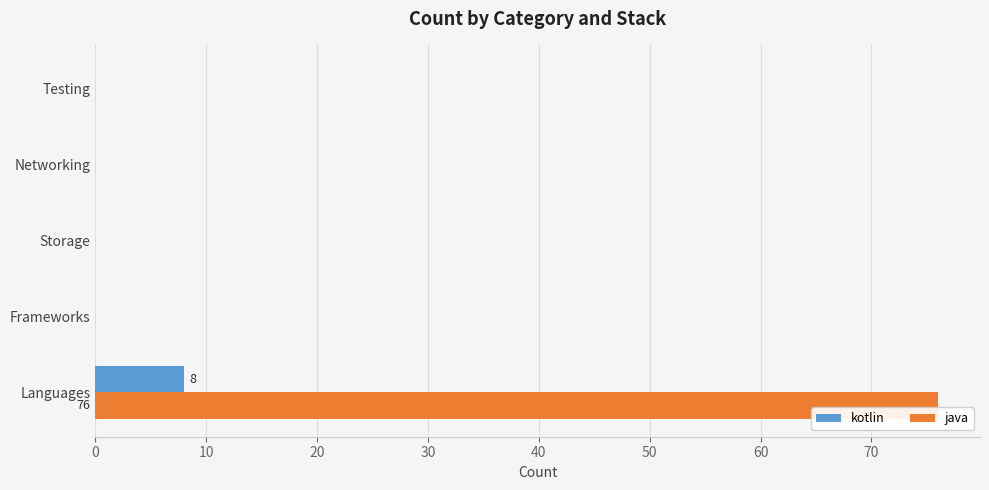

Which series changed the most between Languages and Frameworks?

java